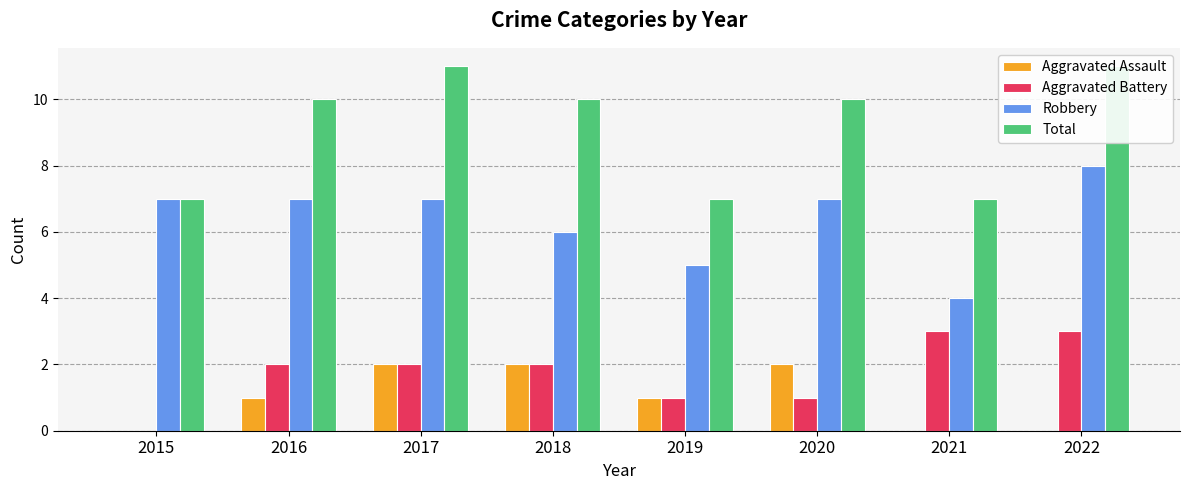

Rank the series by their maximum value, from highest to lowest.

Total, Robbery, Aggravated Battery, Aggravated Assault